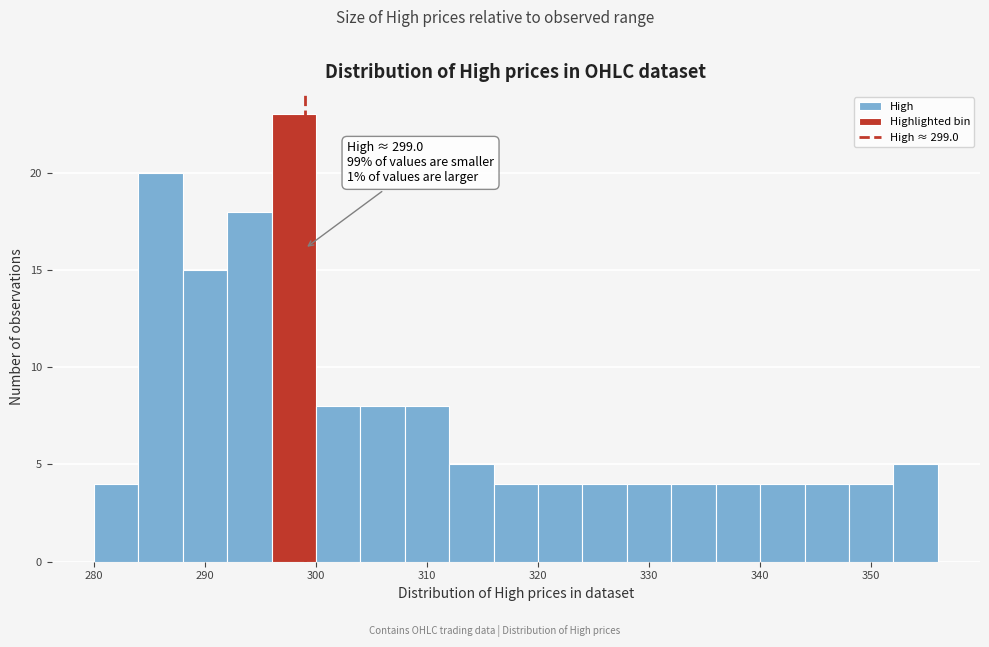

Over which range of the x-axis is the bar tallest?

296 to 300